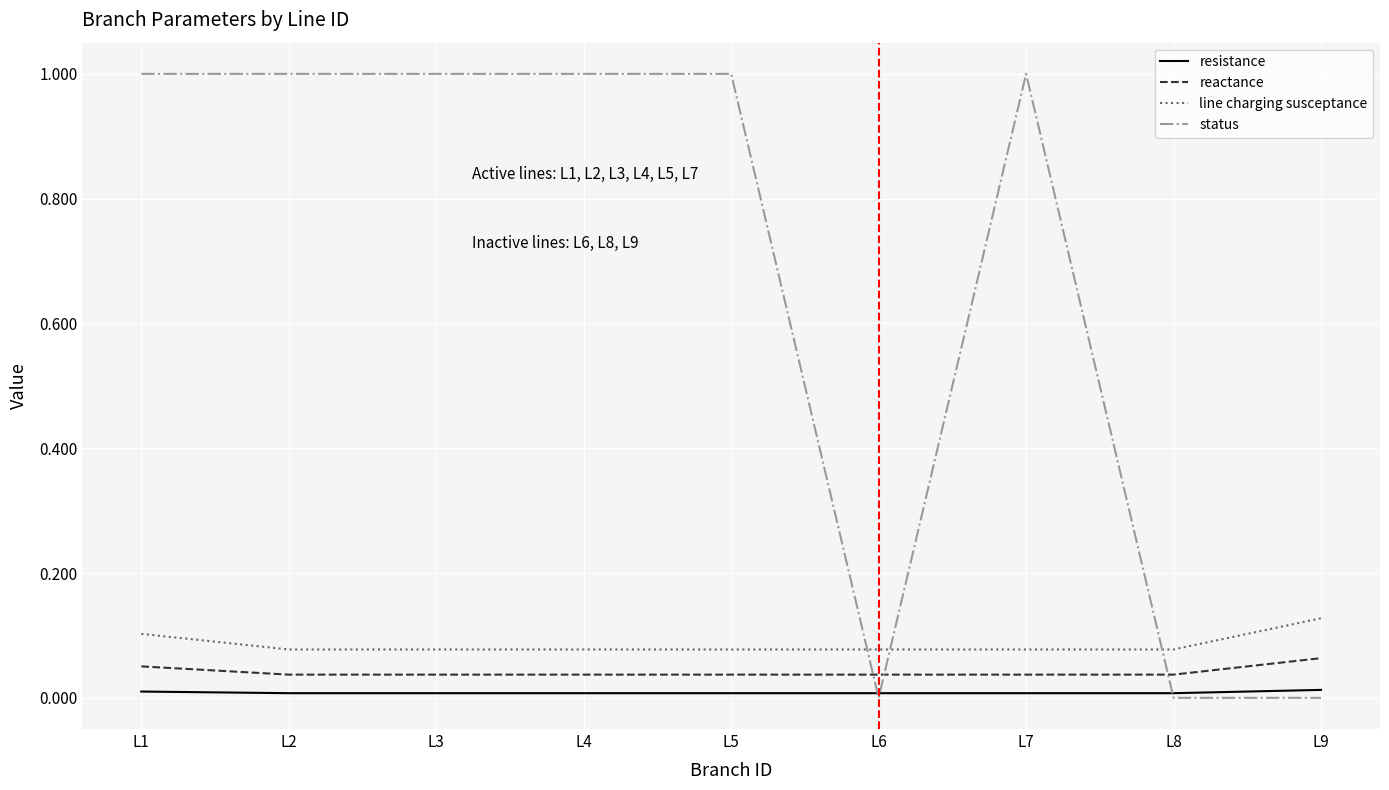

Between L1 and L6, which series saw the biggest shift?

status